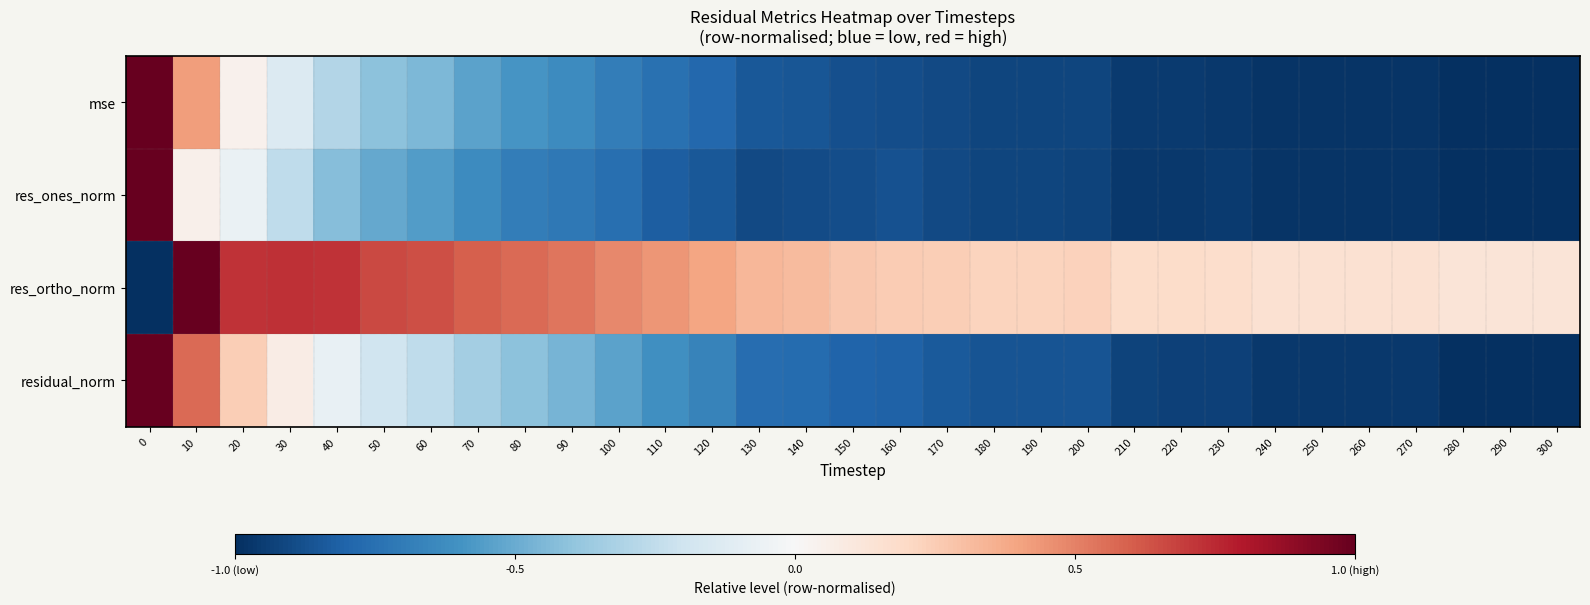

Reading left to right, what are all the values shown in this chart?

mse: 0=1.0	10=0.4	20=0.0	30=-0.1	40=-0.3	50=-0.4	60=-0.5	70=-0.5	80=-0.6	90=-0.6	100=-0.7	110=-0.7	120=-0.8	130=-0.9	140=-0.9	150=-0.9	160=-0.9	170=-0.9	180=-0.9	190=-0.9	200=-0.9	210=-1.0	220=-1.0	230=-1.0	240=-1.0	250=-1.0	260=-1.0	270=-1.0	280=-1.0	290=-1.0	300=-1.0
res_ones_norm: 0=1.0	10=0.0	20=-0.1	30=-0.3	40=-0.4	50=-0.5	60=-0.6	70=-0.6	80=-0.7	90=-0.7	100=-0.8	110=-0.8	120=-0.9	130=-0.9	140=-0.9	150=-0.9	160=-0.9	170=-0.9	180=-0.9	190=-0.9	200=-0.9	210=-1.0	220=-1.0	230=-1.0	240=-1.0	250=-1.0	260=-1.0	270=-1.0	280=-1.0	290=-1.0	300=-1.0
res_ortho_norm: 0=-1.0	10=1.0	20=0.7	30=0.7	40=0.7	50=0.7	60=0.6	70=0.6	80=0.6	90=0.5	100=0.5	110=0.4	120=0.4	130=0.3	140=0.3	150=0.3	160=0.3	170=0.2	180=0.2	190=0.2	200=0.2	210=0.2	220=0.2	230=0.2	240=0.2	250=0.2	260=0.2	270=0.1	280=0.1	290=0.1	300=0.1
residual_norm: 0=1.0	10=0.6	20=0.2	30=0.1	40=-0.1	50=-0.2	60=-0.3	70=-0.3	80=-0.4	90=-0.5	100=-0.5	110=-0.6	120=-0.7	130=-0.8	140=-0.8	150=-0.8	160=-0.8	170=-0.8	180=-0.9	190=-0.9	200=-0.9	210=-0.9	220=-0.9	230=-0.9	240=-1.0	250=-1.0	260=-1.0	270=-1.0	280=-1.0	290=-1.0	300=-1.0